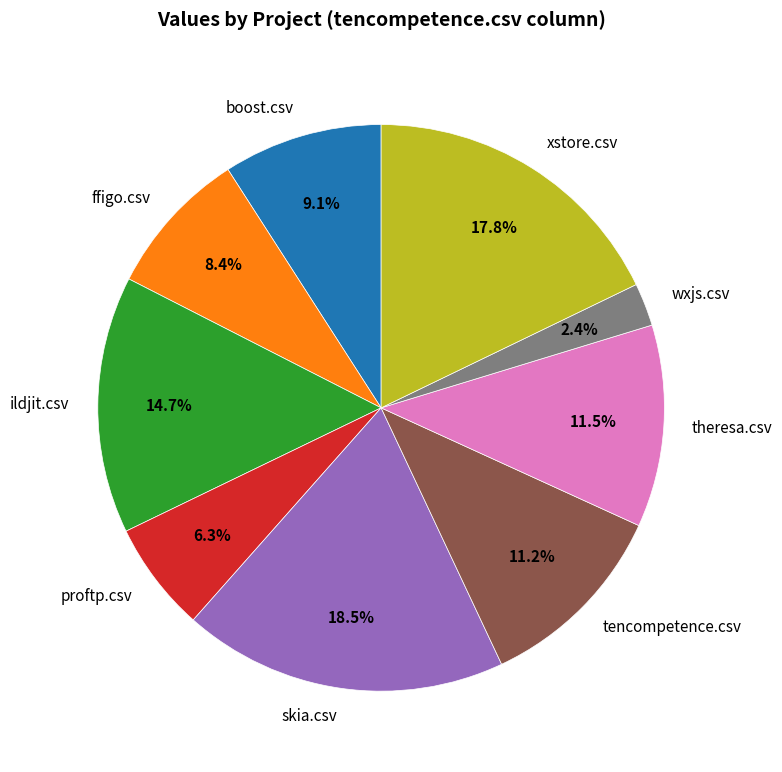

Is it true that tencompetence.csv is 11% of the pie?

True